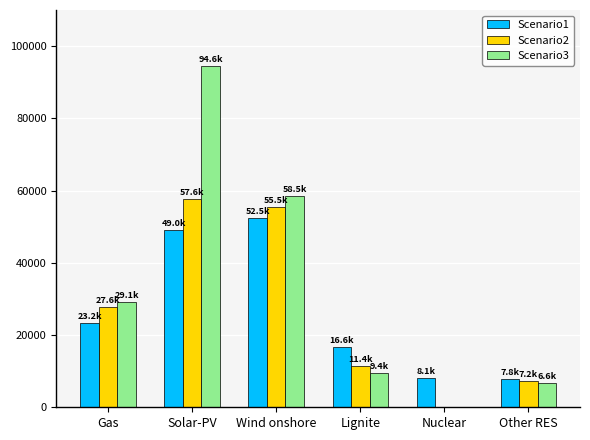

What is the greatest value displayed?

94574.0